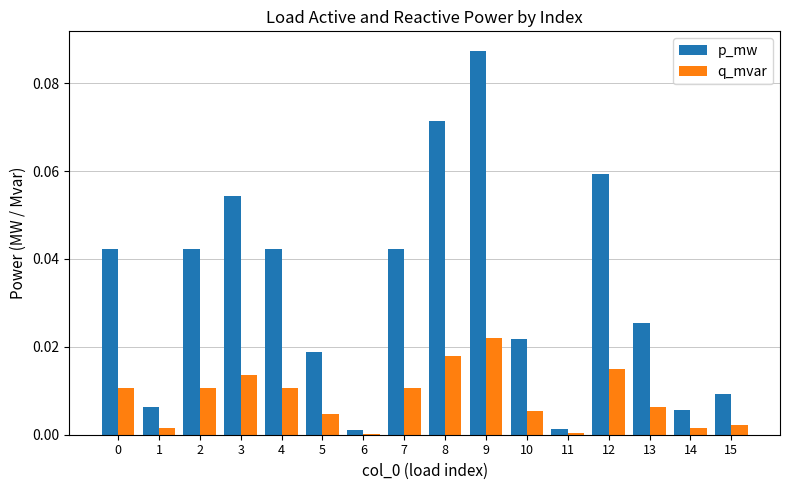

The q_mvar series shows 0.0 at 12. True or false?

True